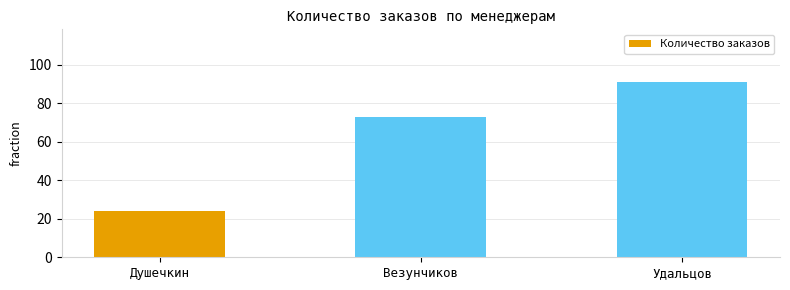

How many categories are shown in the chart?

3